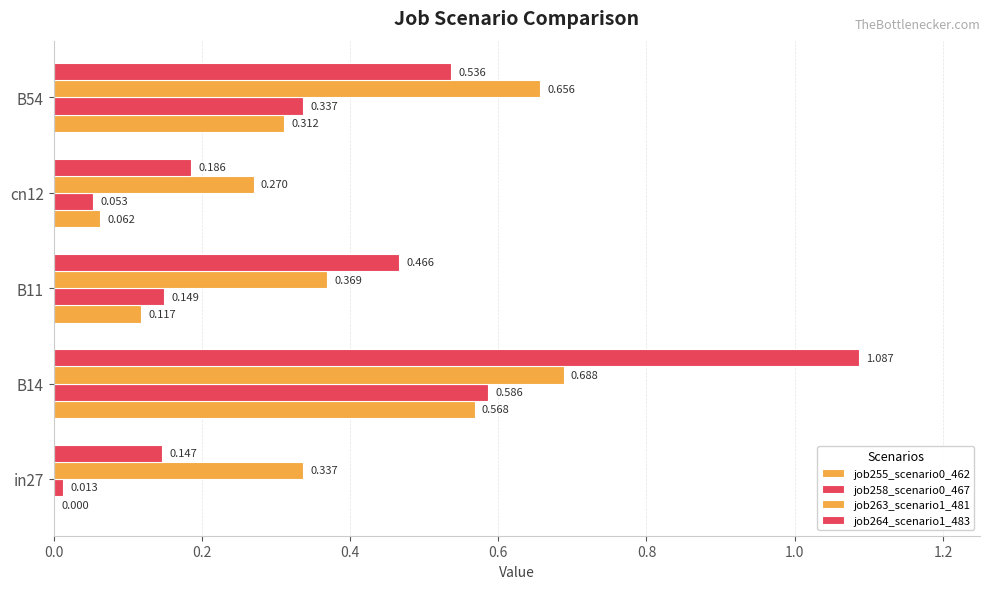

Count the number of categories in the chart.

5